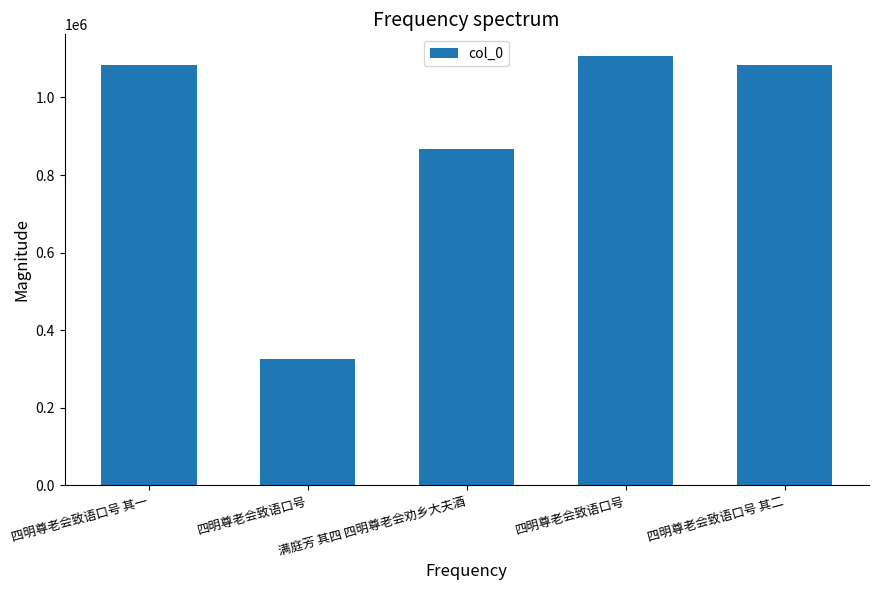

What is the label of the 2nd bar from the right?

四明尊老会致语口号